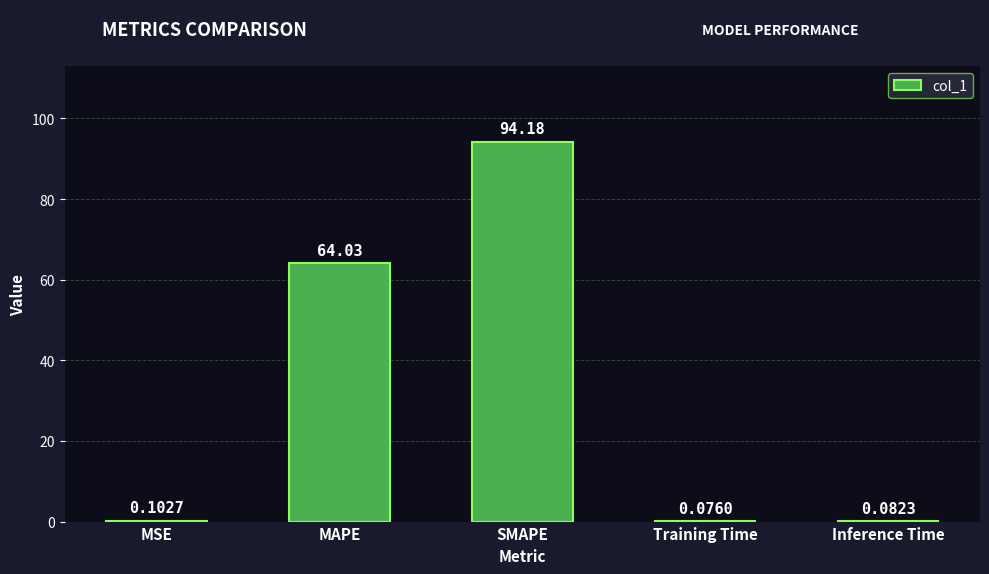

The value at MAPE is 109.6. True or false?

False